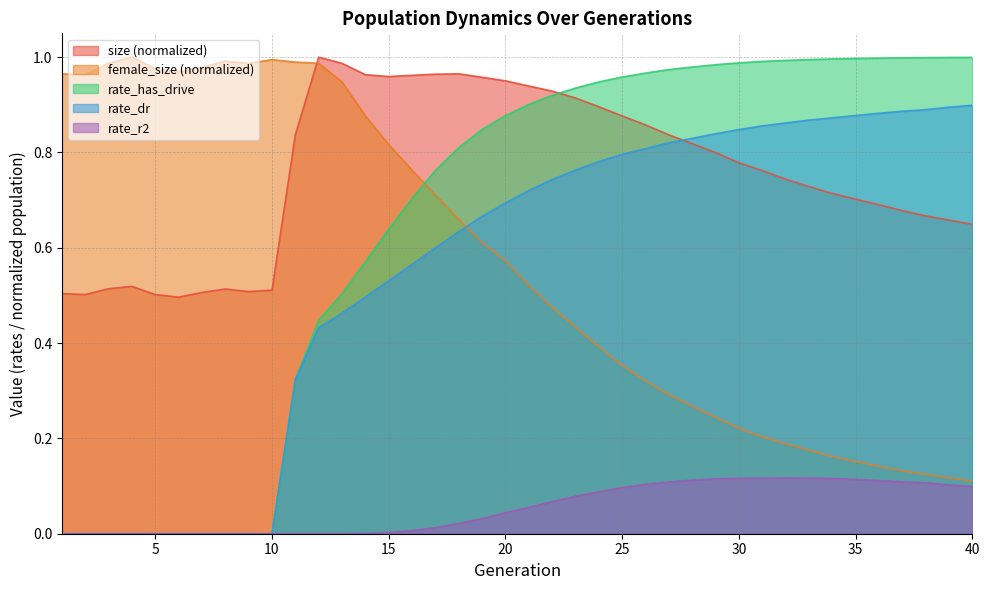

List the labels in order of size value, smallest first.

6, 5, 2, 1, 7, 9, 10, 8, 3, 4, 40, 39, 38, 37, 36, 35, 34, 33, 32, 31, 30, 29, 28, 27, 11, 26, 25, 24, 23, 22, 21, 20, 19, 15, 16, 14, 17, 18, 13, 12